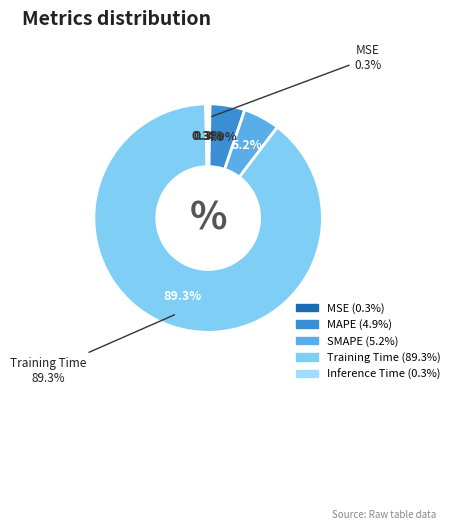

Is it true that Training Time is 75% of the pie?

False